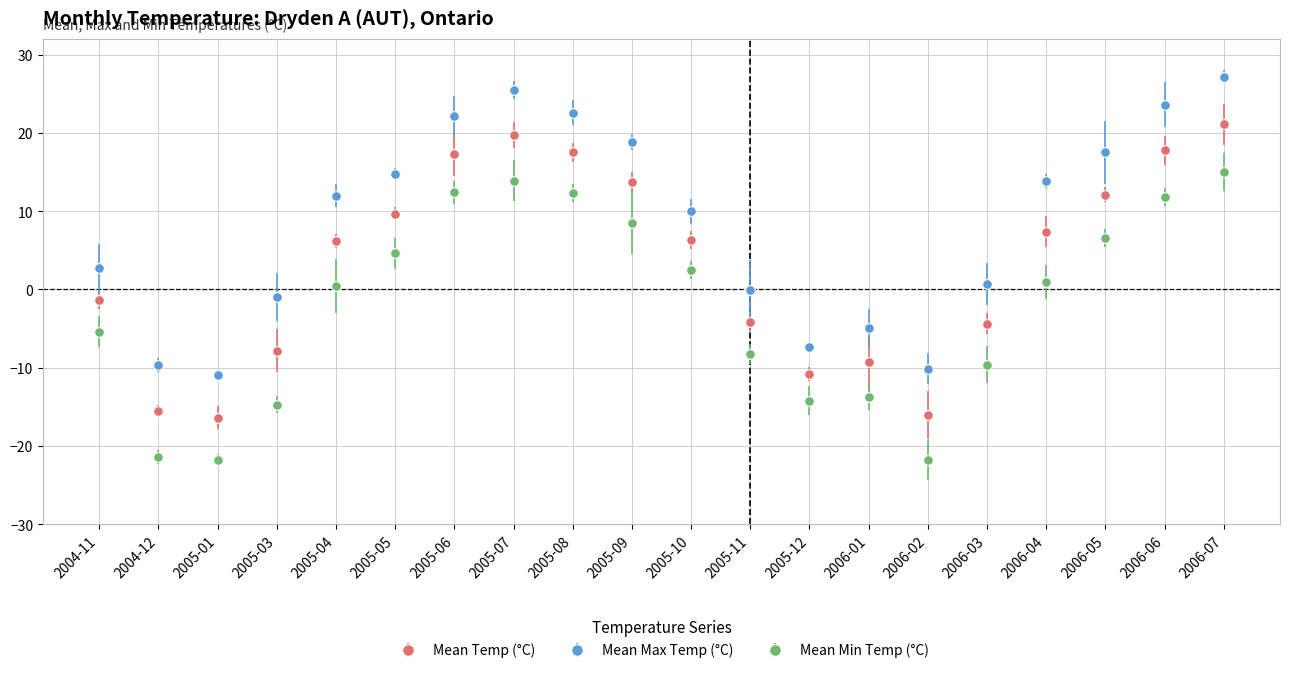

Is it true that Mean Min Temp (°C) equals 15.0 at 2006-07?

True